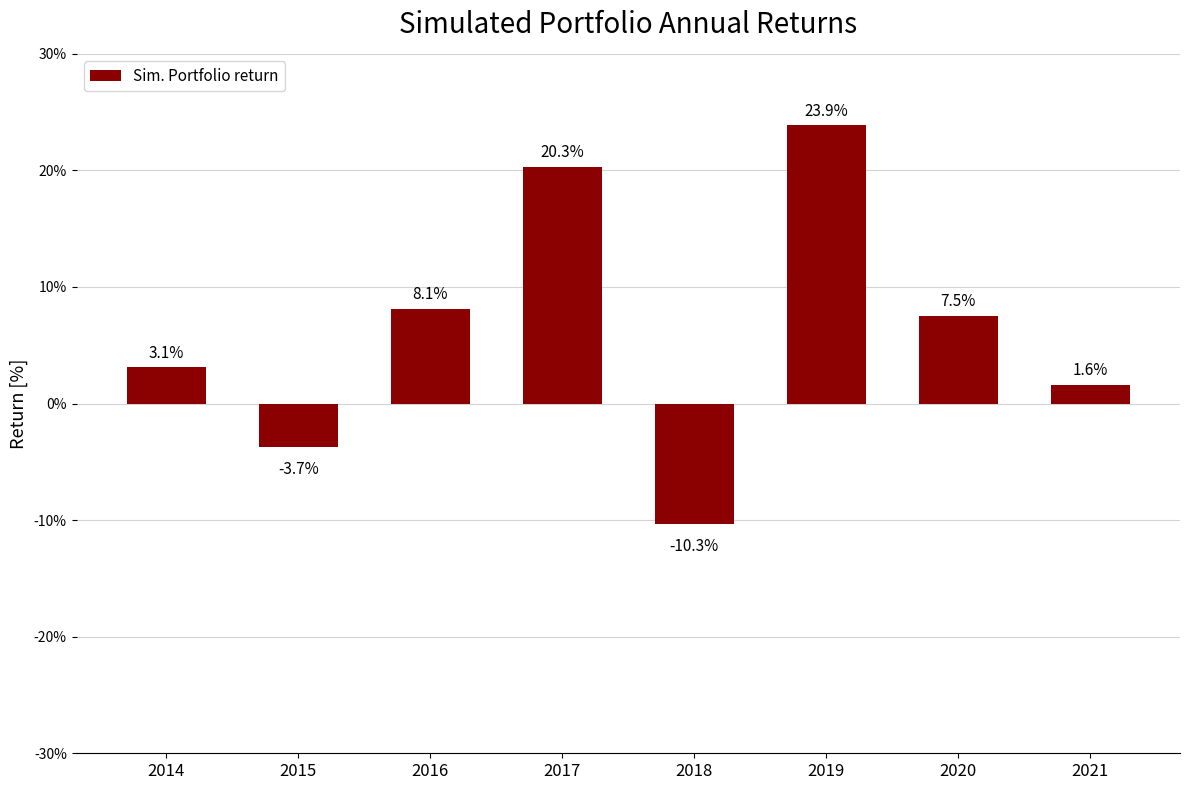

Are the bars horizontal?

No